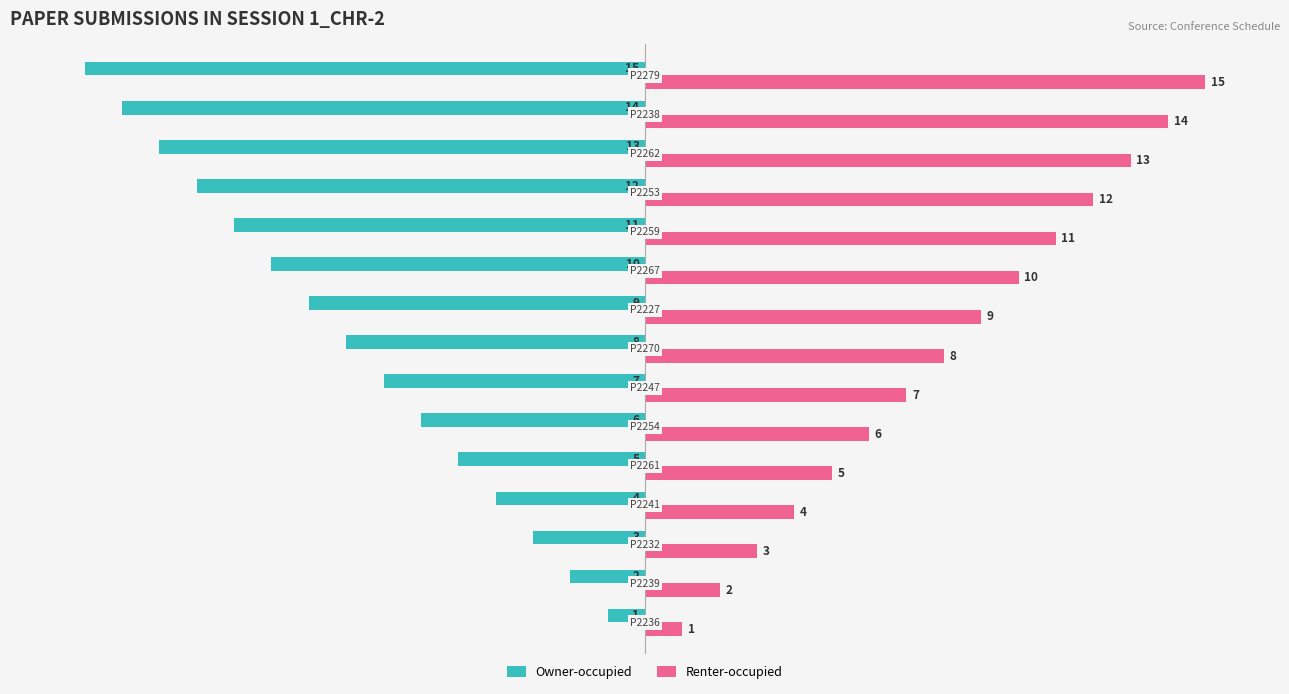

What is the maximum value for Owner-occupied?

-1